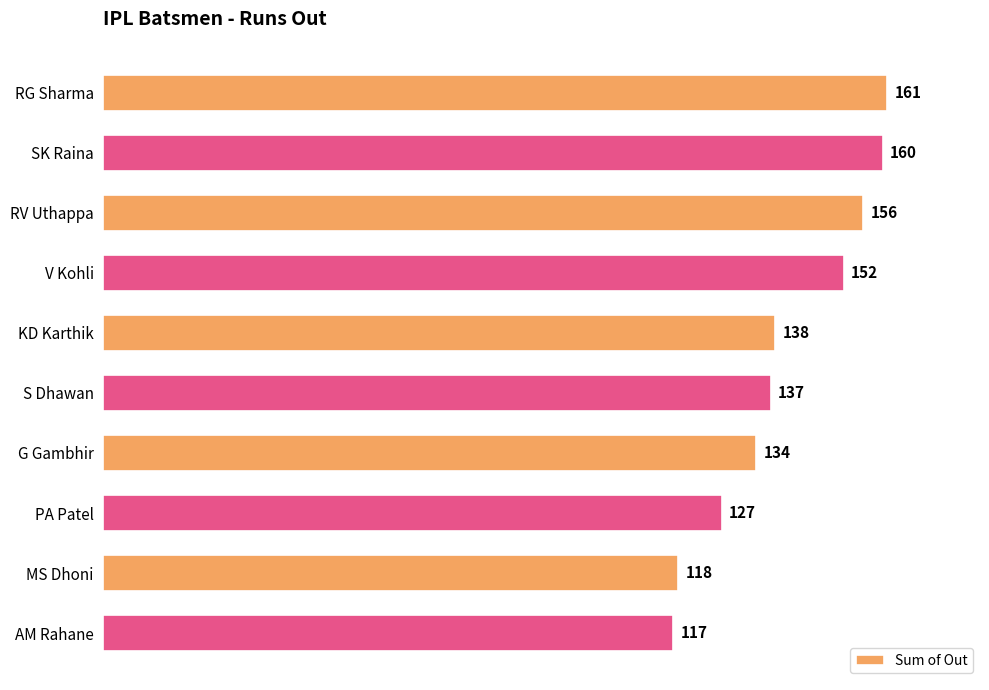

List the labels in order of value, largest first.

RG Sharma, SK Raina, RV Uthappa, V Kohli, KD Karthik, S Dhawan, G Gambhir, PA Patel, MS Dhoni, AM Rahane